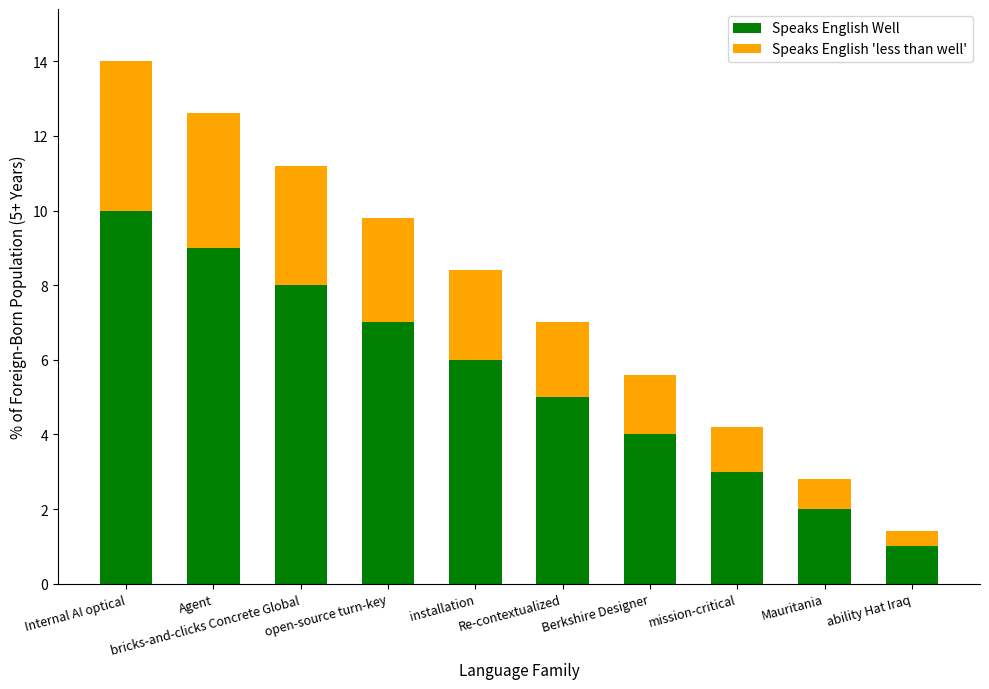

What is the difference between the maximum and minimum values in the Speaks English Well series?

9.0